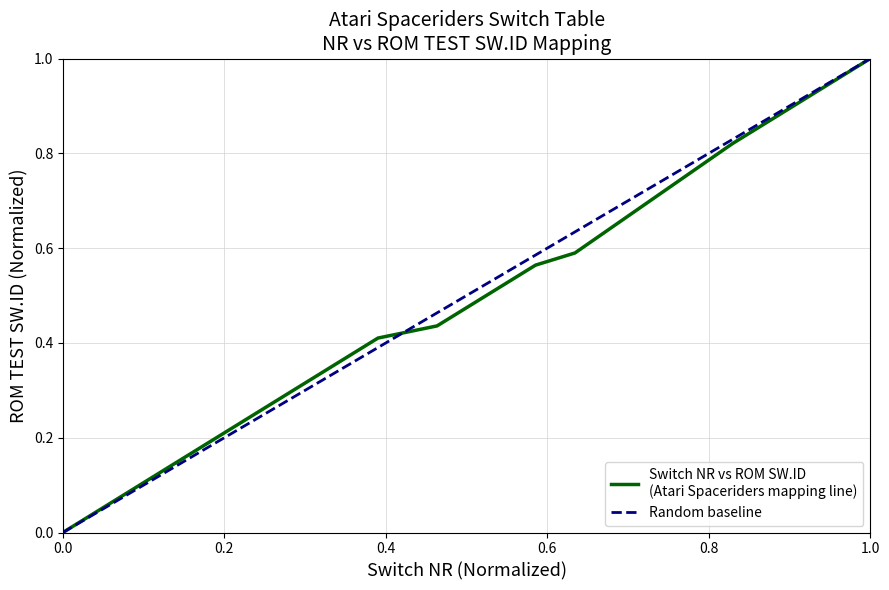

True or false: the data shows 0.7 at TOPLEFTROLLOVER_SW.

False